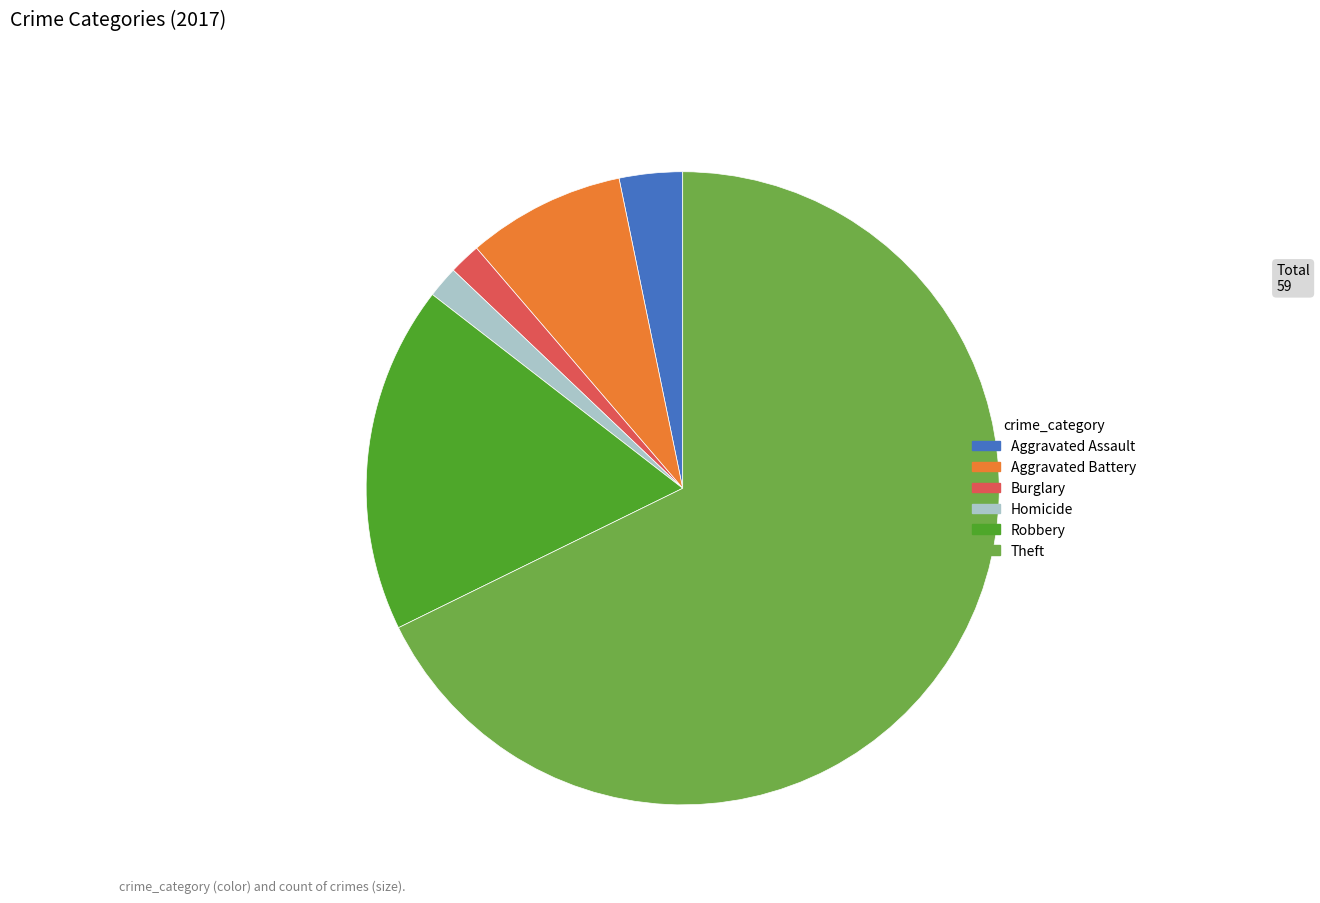

Which category has the biggest portion of the pie?

Theft